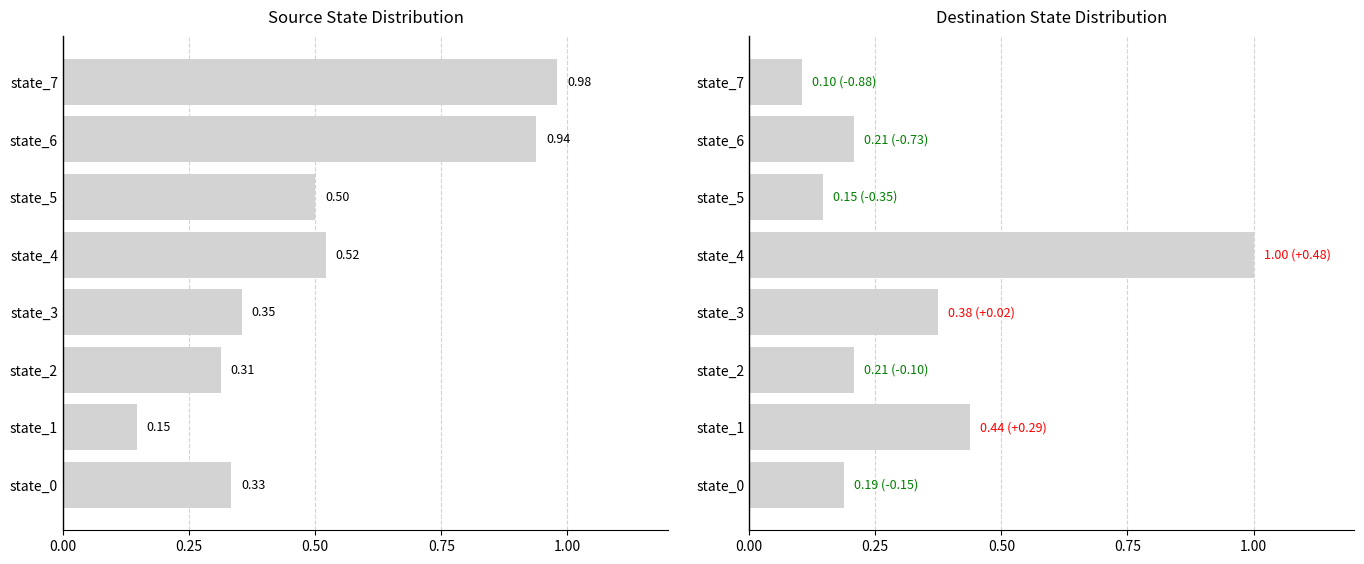

Which has a higher value, state_7 or state_3?

state_7